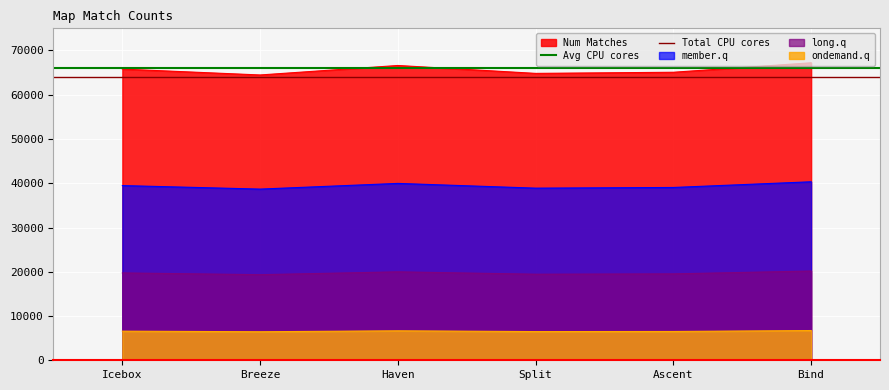

What is the greatest value displayed?

66000